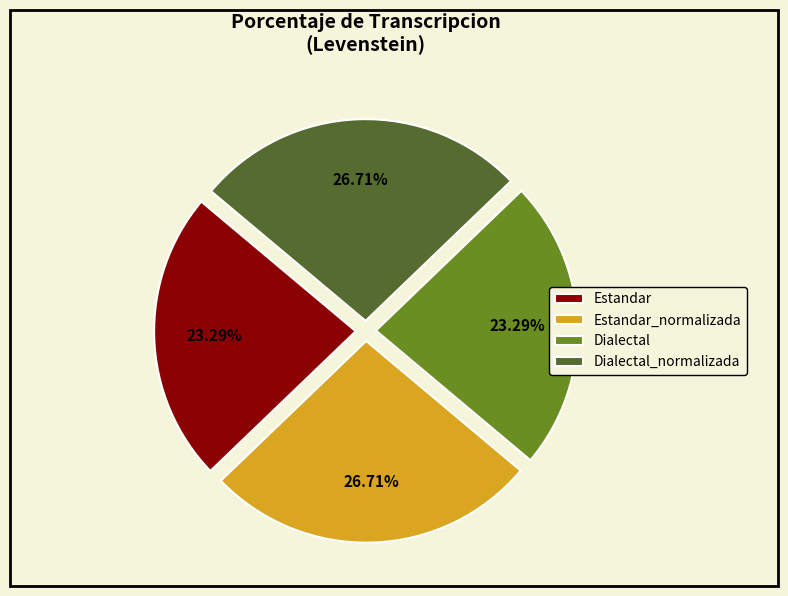

Is there any slice that represents more than half of the pie?

No